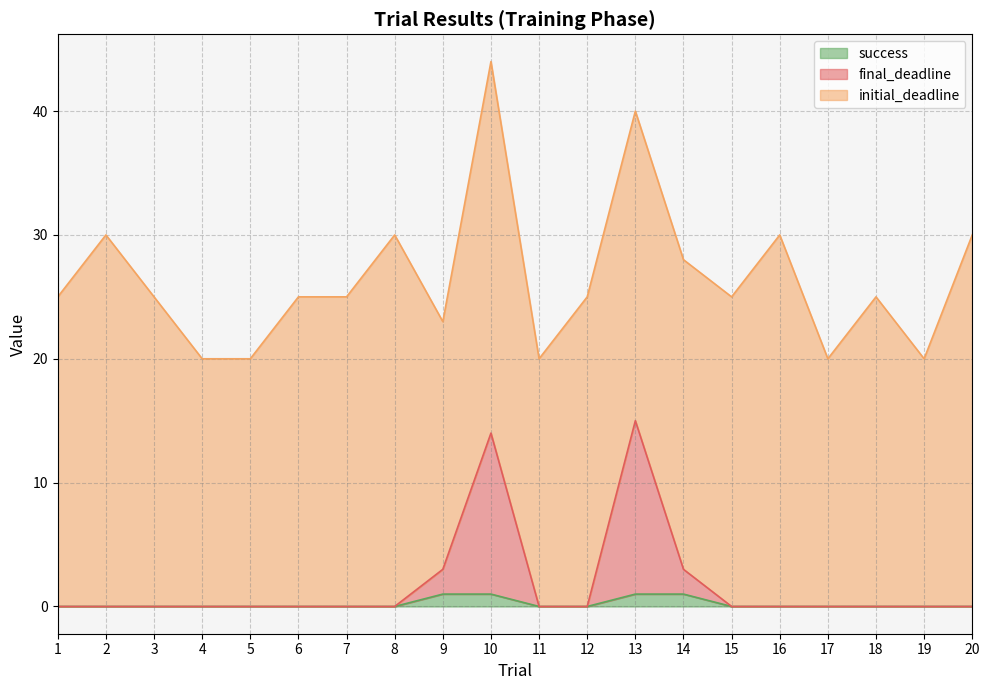

Which series changed the most between 7 and 10?

final_deadline